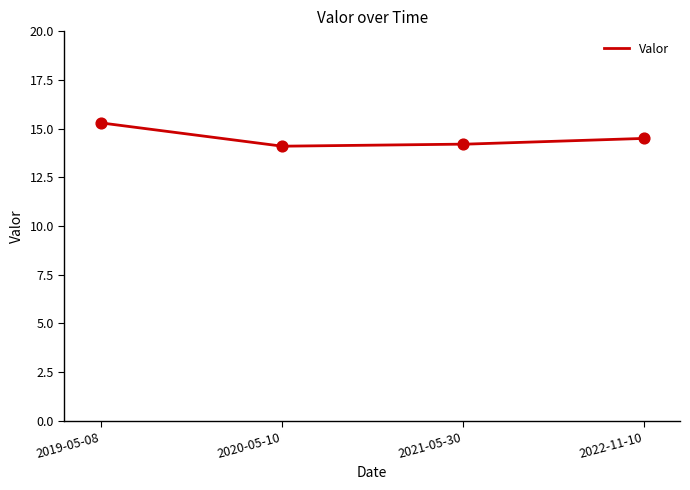

Approximately how many times larger is the value at 2019-05-08 compared to 2020-05-10?

1.1